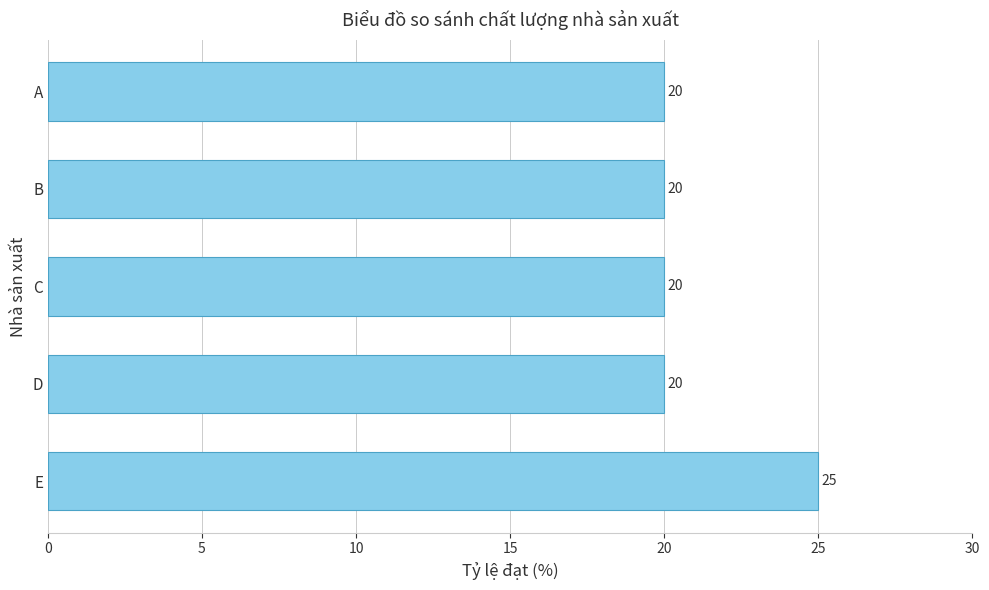

Reading top to bottom, transcribe all the data shown in this chart.

A=20	B=20	C=20	D=20	E=25